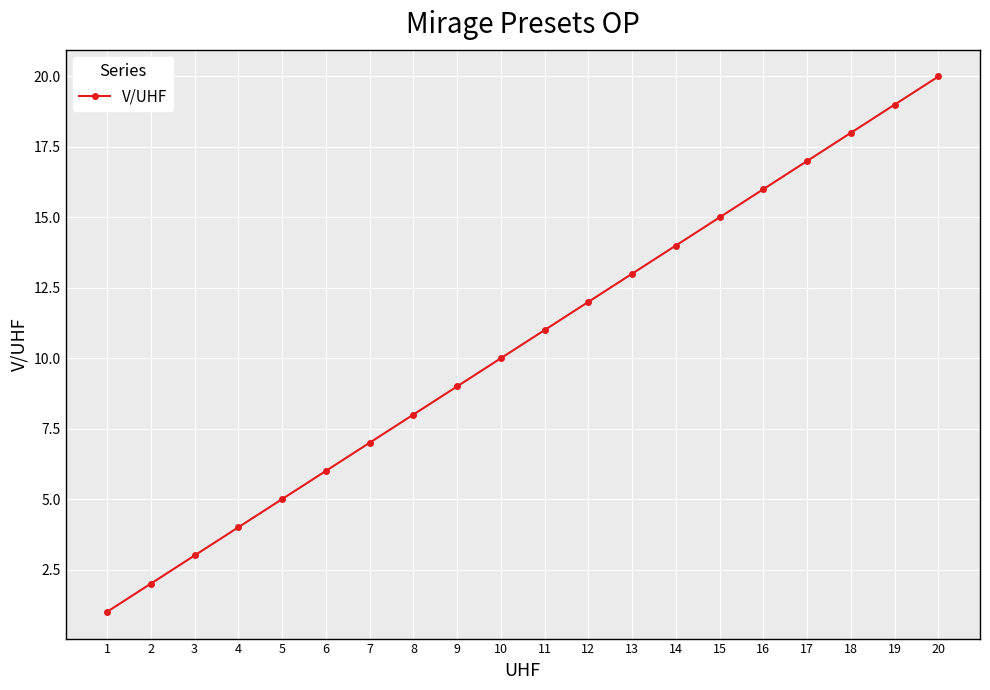

How many categories are shown in the chart?

20